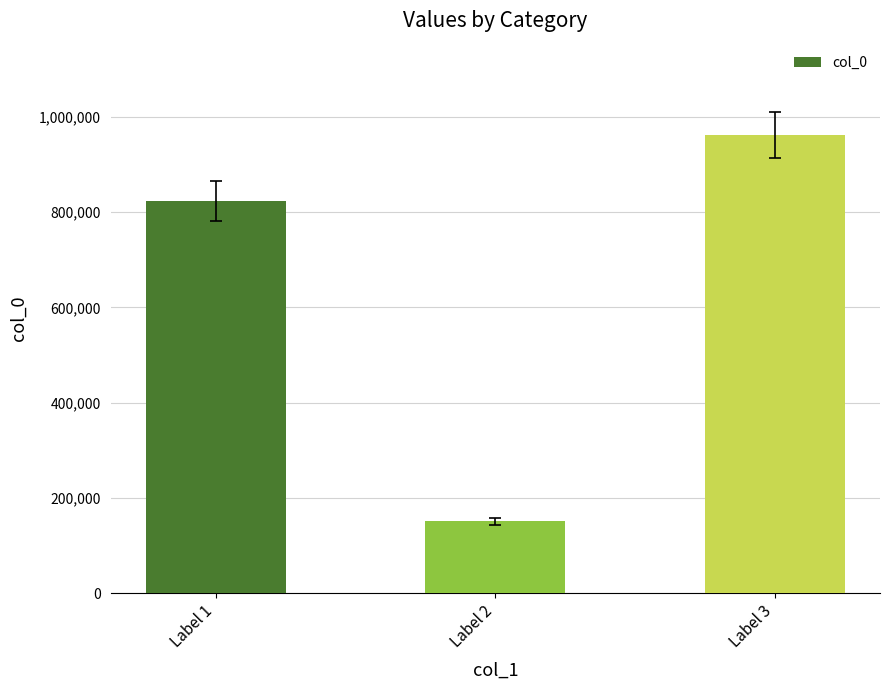

Count the values in the range 150875 to 961343.

3